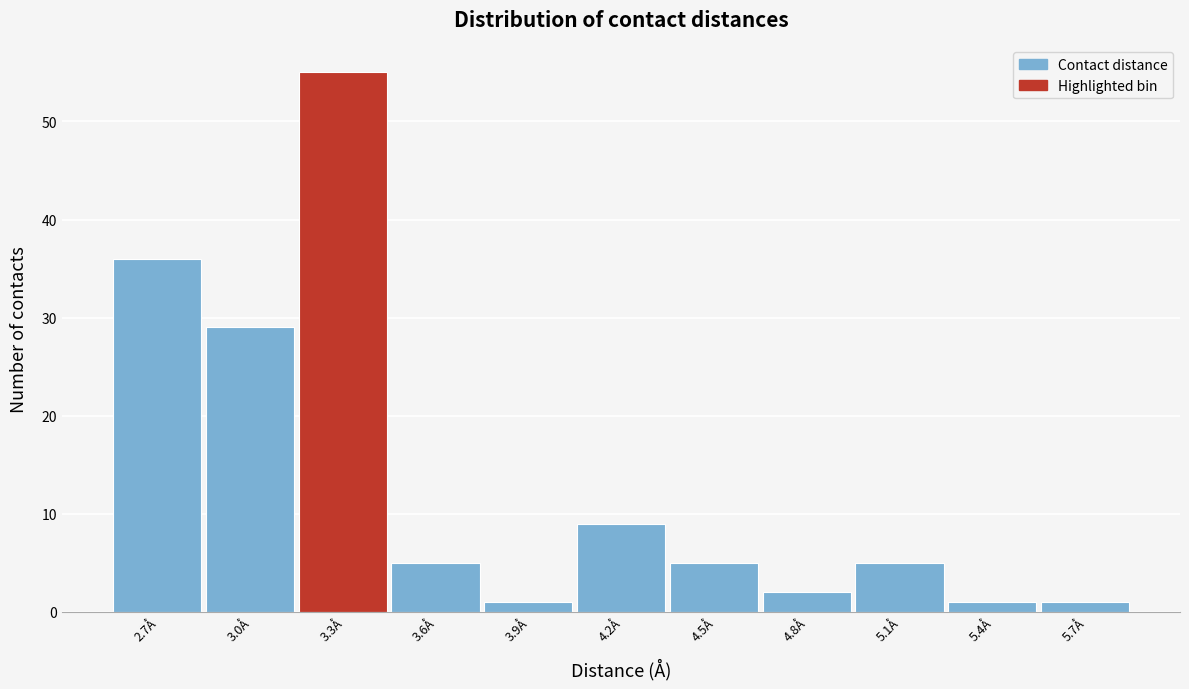

Reading left to right, list all the values displayed in this chart.

2.7Å=36	3.0Å=29	3.3Å=55	3.6Å=5	3.9Å=1	4.2Å=9	4.5Å=5	4.8Å=2	5.1Å=5	5.4Å=1	5.7Å=1